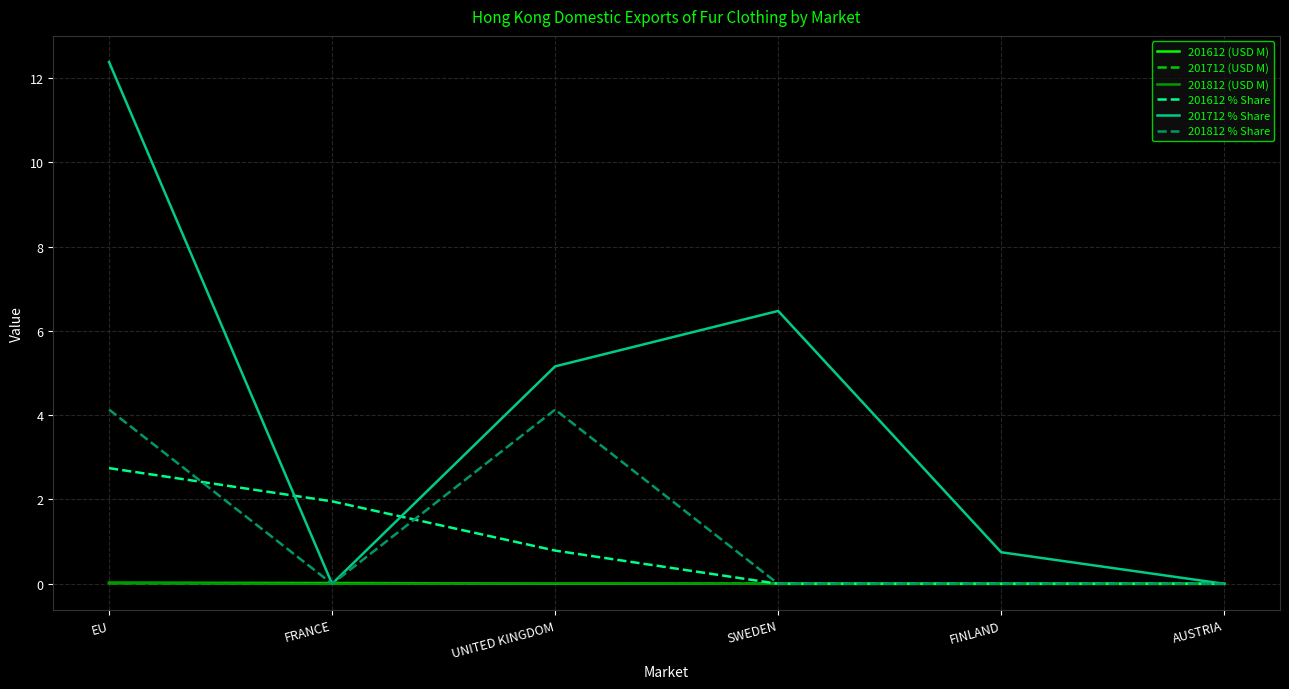

At which label does 201712 % Share first exceed 5?

EU